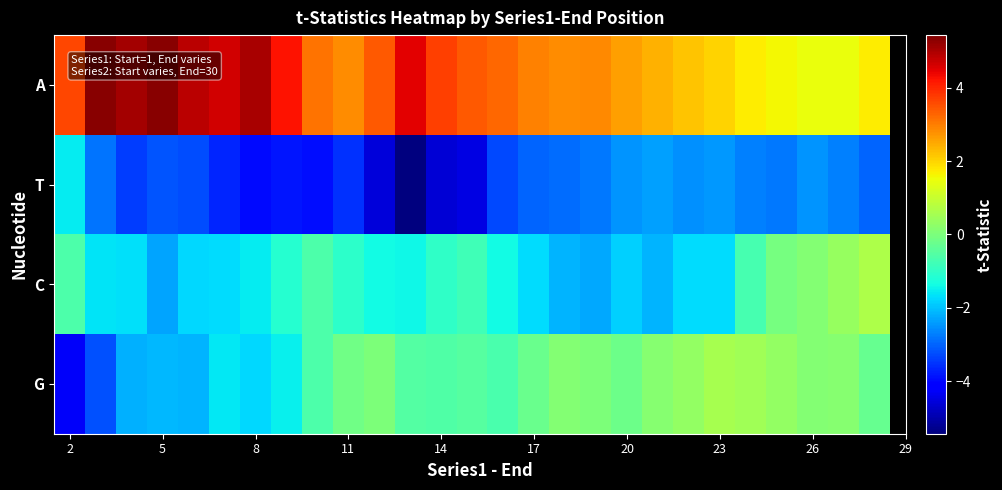

Reading left to right, what are all the values shown in this chart?

A: 3.6	5.3	5.1	5.3	4.9	4.7	5.0	4.2	3.1	2.8	3.4	4.5	3.7	3.4	3.3	2.9	2.8	2.9	2.6	2.4	2.2	2.0	1.7	1.6	1.4	1.4	1.7
T: -1.5	-2.8	-3.4	-3.2	-3.3	-3.7	-4.0	-3.8	-3.9	-3.5	-4.6	-5.4	-4.6	-4.5	-3.3	-3.0	-2.9	-2.8	-2.5	-2.4	-2.5	-2.4	-2.7	-2.8	-2.5	-2.7	-3.0
C: -0.6	-1.6	-1.7	-2.3	-1.7	-1.7	-1.6	-1.1	-0.6	-1.0	-1.4	-1.4	-1.0	-0.8	-1.4	-1.7	-2.2	-2.3	-1.8	-2.2	-1.7	-1.7	-0.7	-0.1	0.1	0.4	0.7
G: -4.3	-3.2	-2.2	-2.1	-2.1	-1.6	-1.8	-1.5	-0.6	-0.1	0.0	-0.5	-0.6	-0.5	-0.7	-0.3	0.1	0.0	-0.2	0.1	0.3	0.6	0.5	0.3	0.1	0.1	-0.3